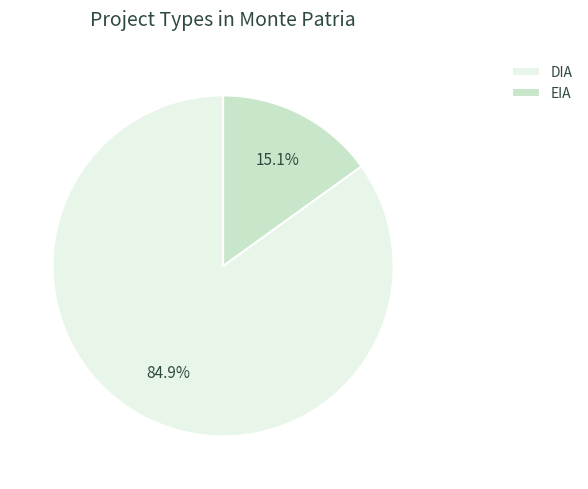

Which slice is the largest?

DIA